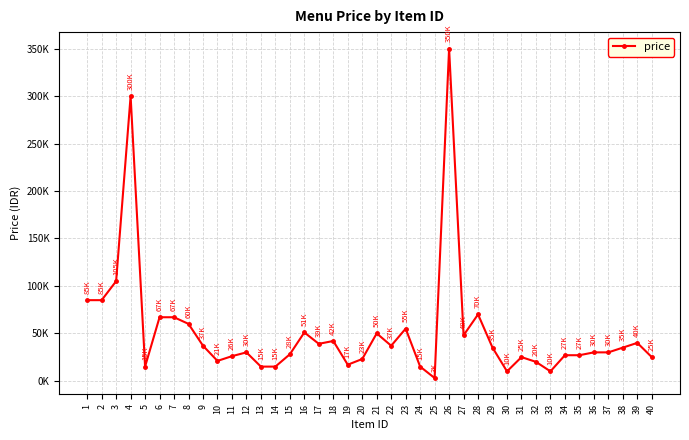

Where does the data first go above 35000?

1